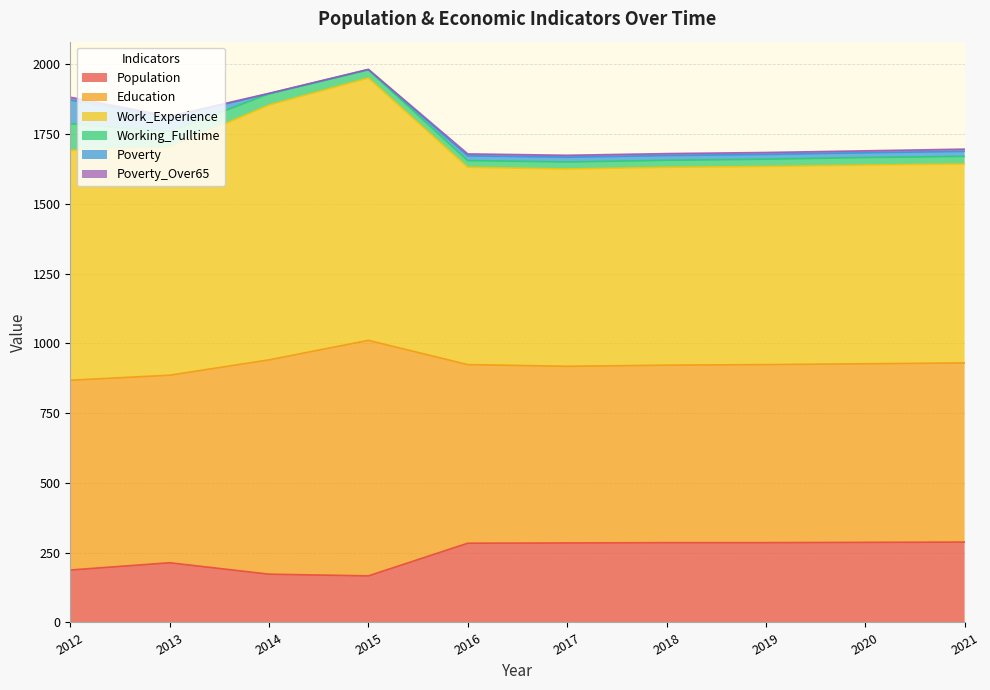

Is it true that Population equals 157 at 2021?

False